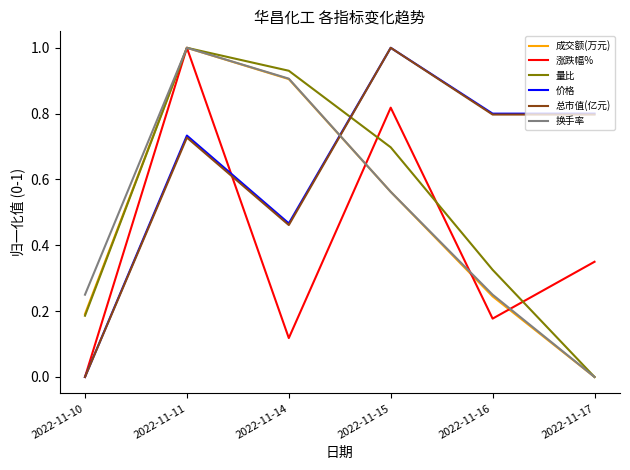

Which category has the lowest value in the 成交额(万元) series?

2022-11-17